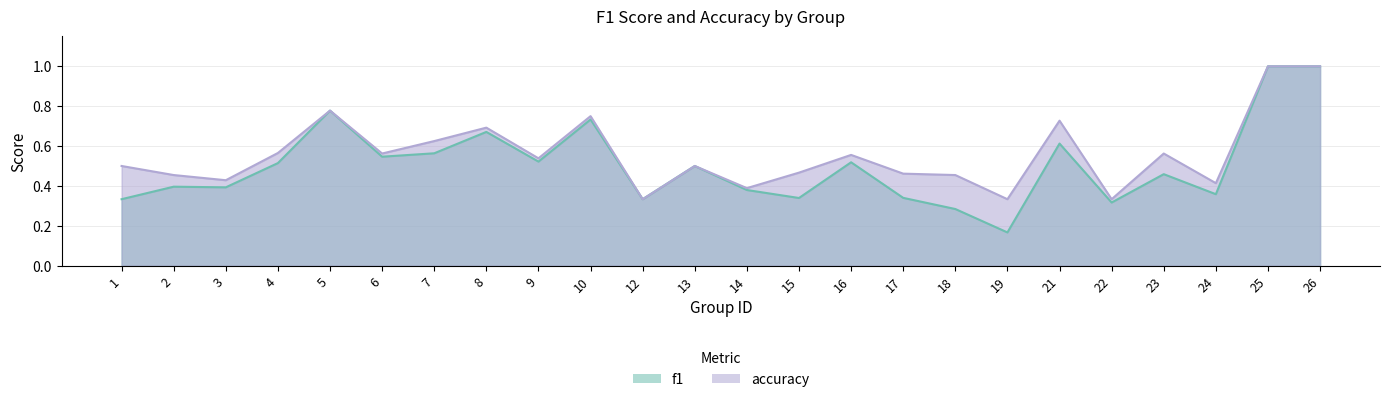

The value of f1 at 26 is 1.0. True or false?

True